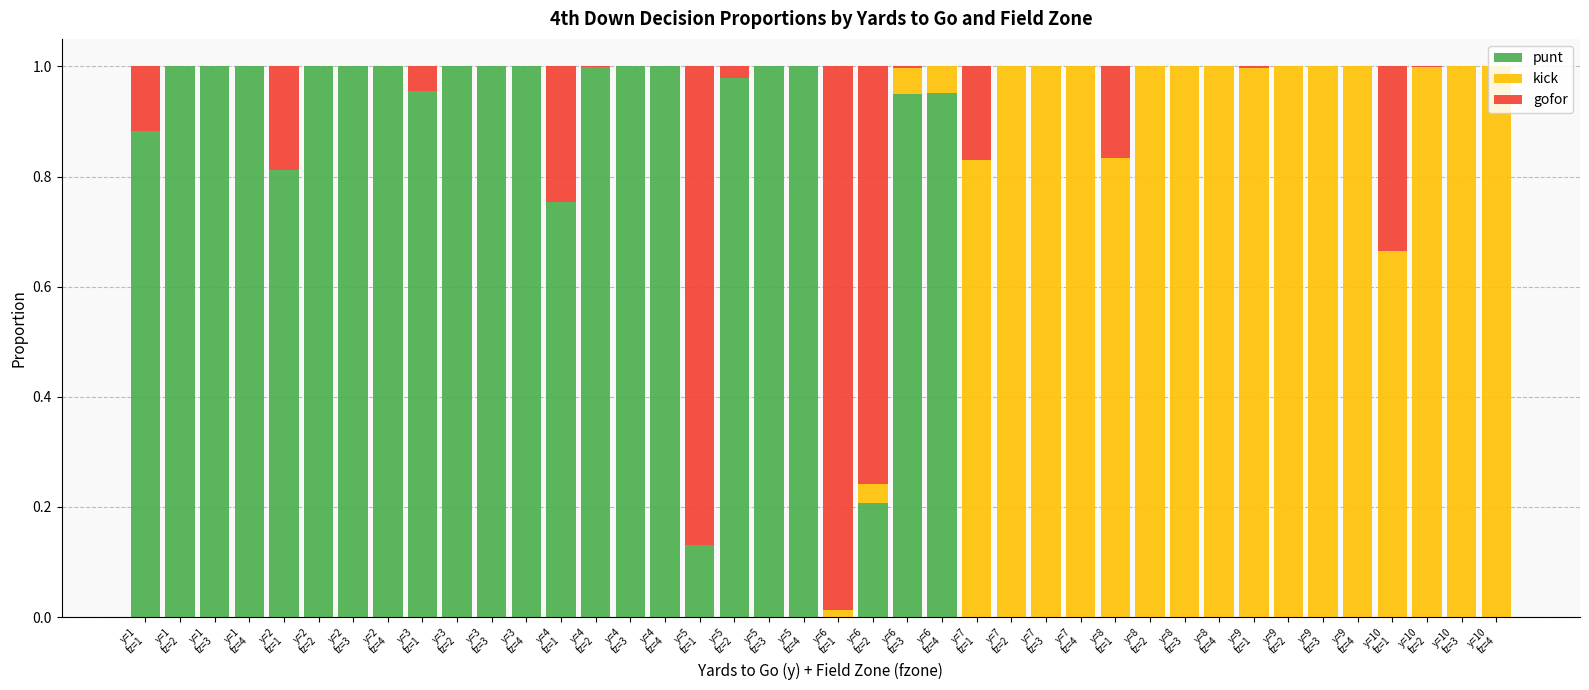

What is the sum of all punt values?

20.6